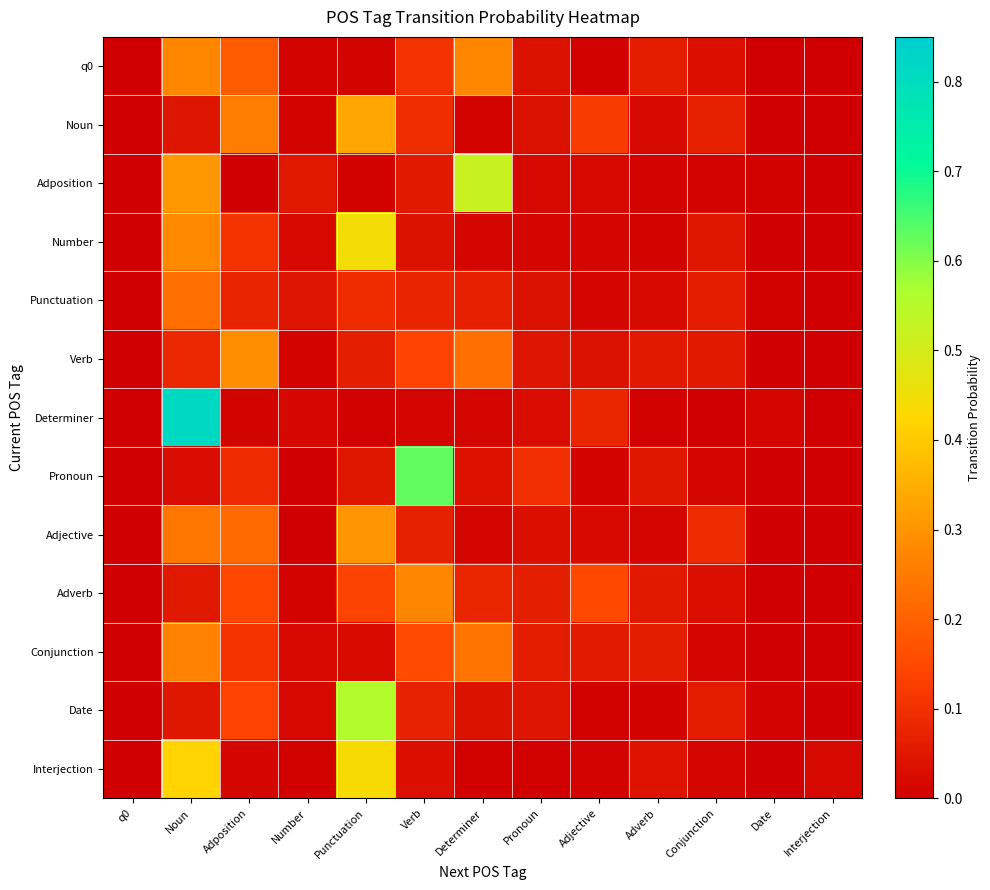

Which series has the largest range (max minus min)?

Determiner